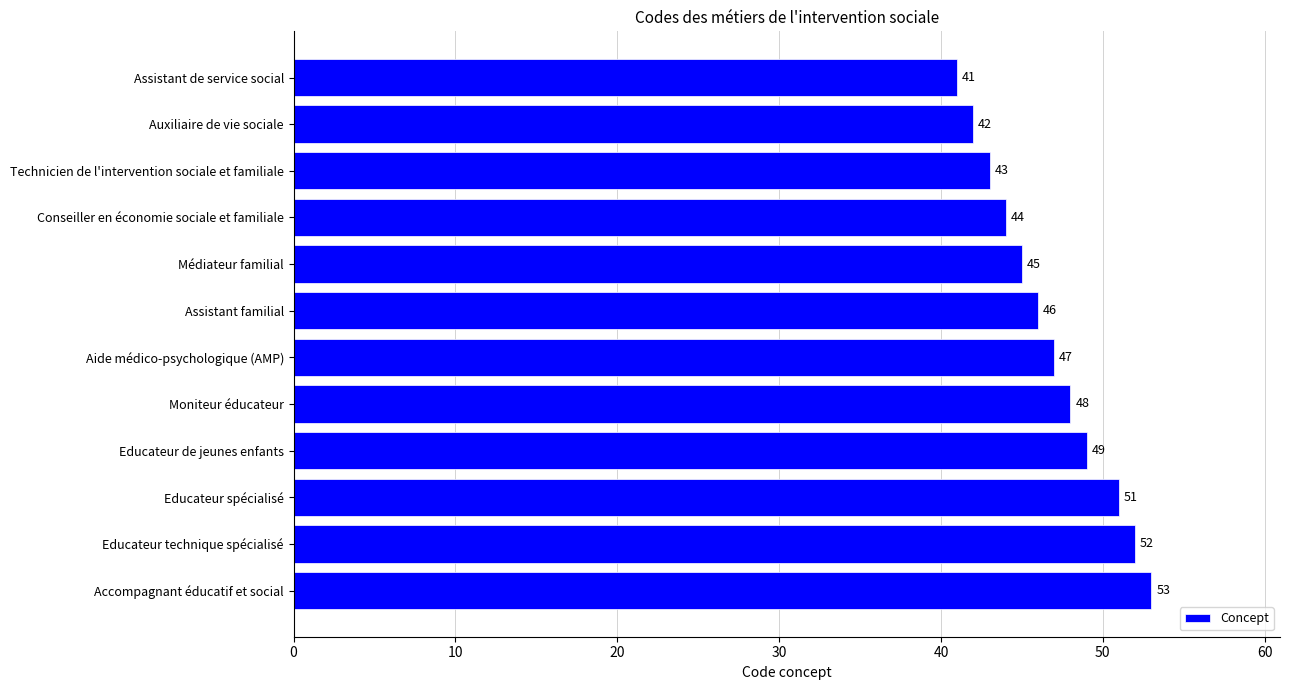

What is the ratio of the value at Médiateur familial to the value at Assistant familial?

1.0